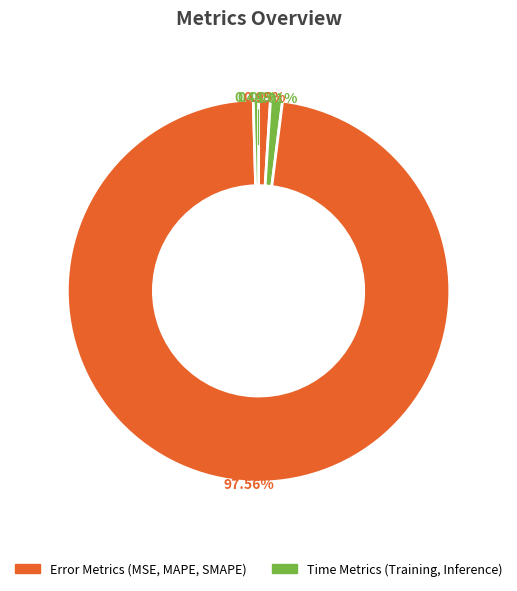

How many segments does this pie chart have?

5